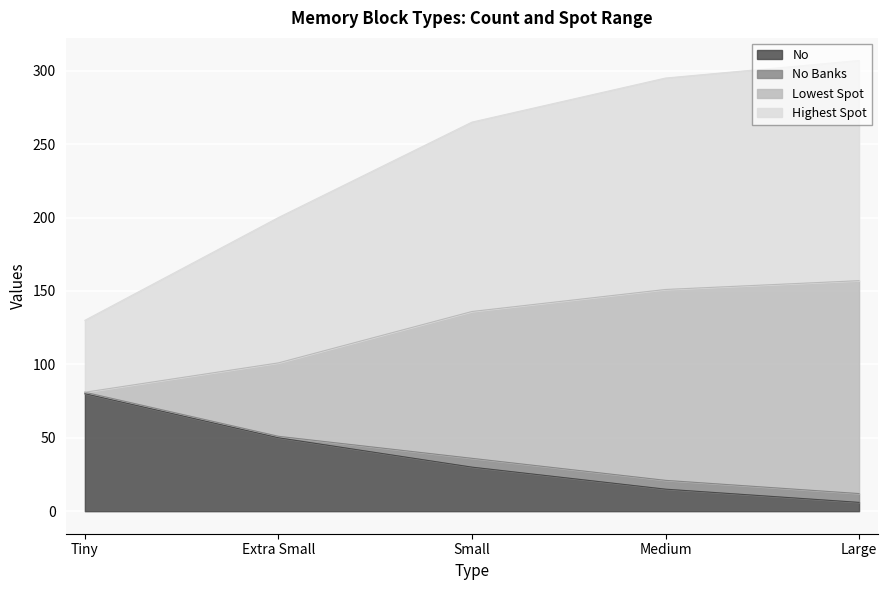

What is the maximum value for No?

80